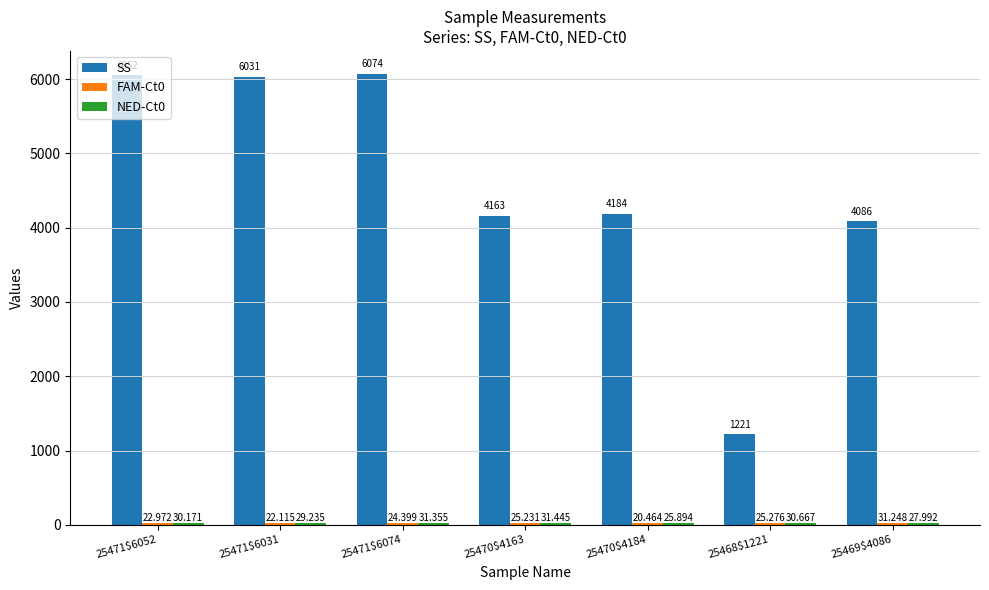

Where does the SS series first go above 4184?

25471$6052